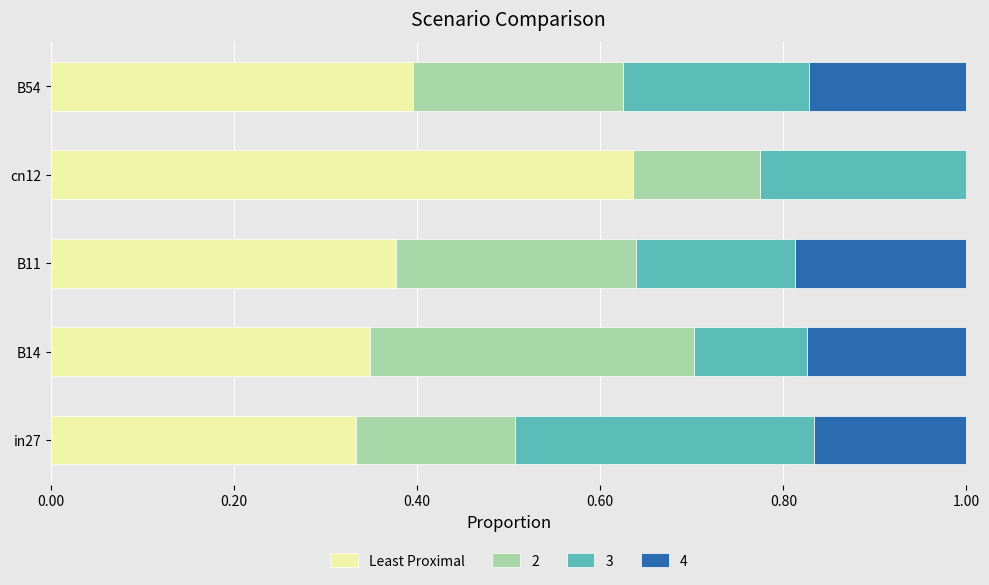

What is the total value across all series at B14?

1.0